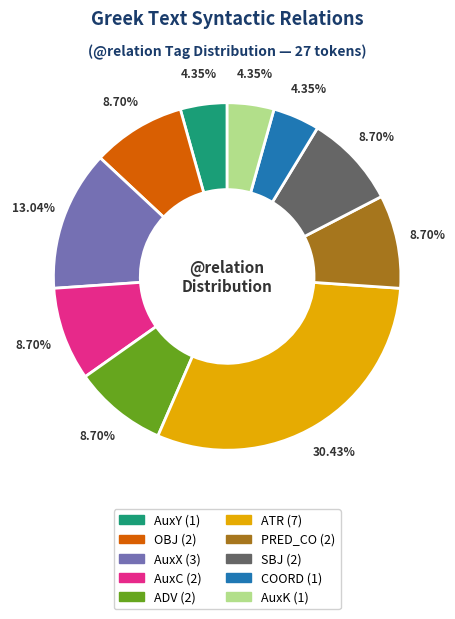

What portion of the pie excludes SBJ?

91.3%